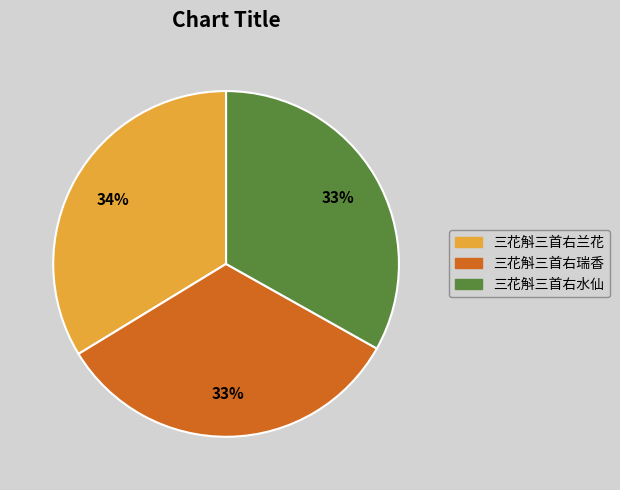

What percentage is the 三花斛三首右兰花 slice, to the nearest percent?

34%